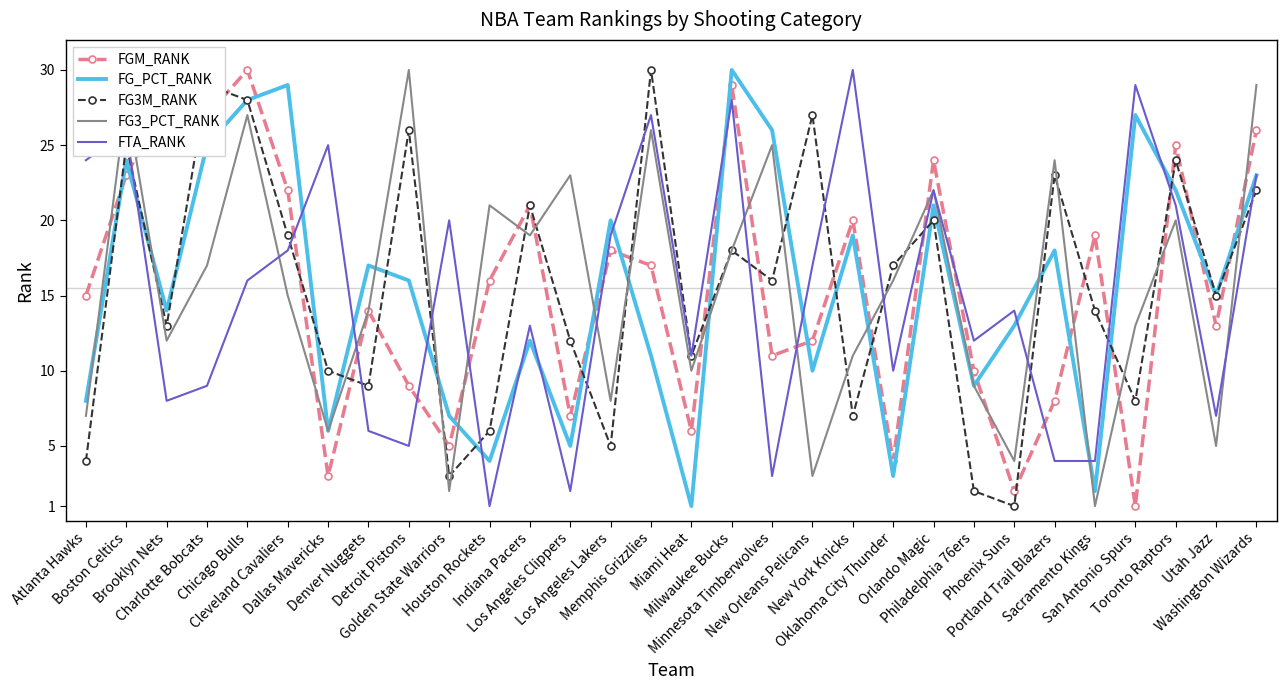

Rank the categories by FGM_RANK value from highest to lowest.

Chicago Bulls, Milwaukee Bucks, Brooklyn Nets, Charlotte Bobcats, Washington Wizards, Toronto Raptors, Orlando Magic, Boston Celtics, Cleveland Cavaliers, Indiana Pacers, New York Knicks, Sacramento Kings, Los Angeles Lakers, Memphis Grizzlies, Houston Rockets, Atlanta Hawks, Denver Nuggets, Utah Jazz, New Orleans Pelicans, Minnesota Timberwolves, Philadelphia 76ers, Detroit Pistons, Portland Trail Blazers, Los Angeles Clippers, Miami Heat, Golden State Warriors, Oklahoma City Thunder, Dallas Mavericks, Phoenix Suns, San Antonio Spurs